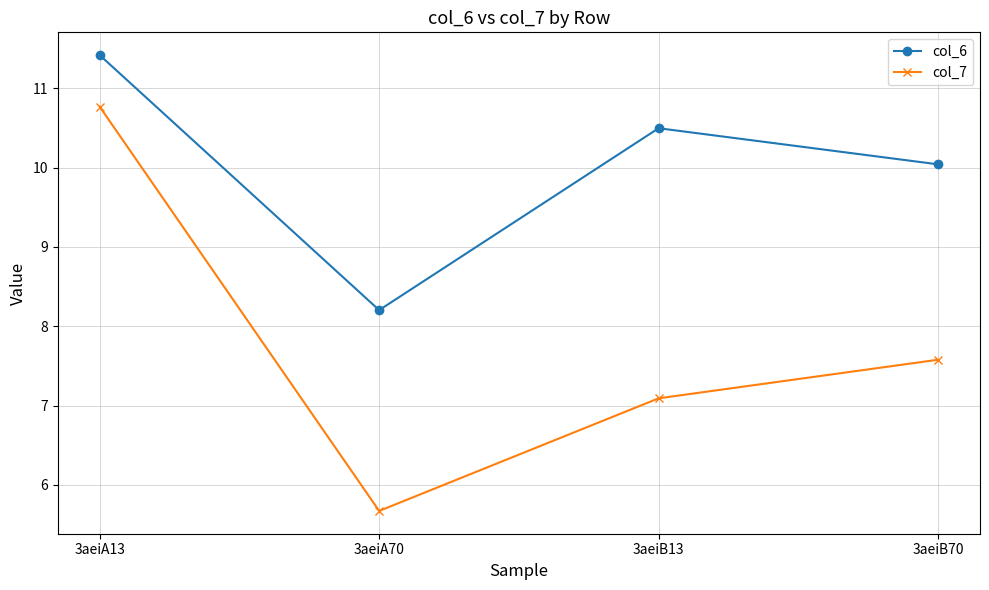

Reading left to right, list all the values displayed in this chart.

col_6: 11.4	8.2	10.5	10.0
col_7: 10.8	5.7	7.1	7.6